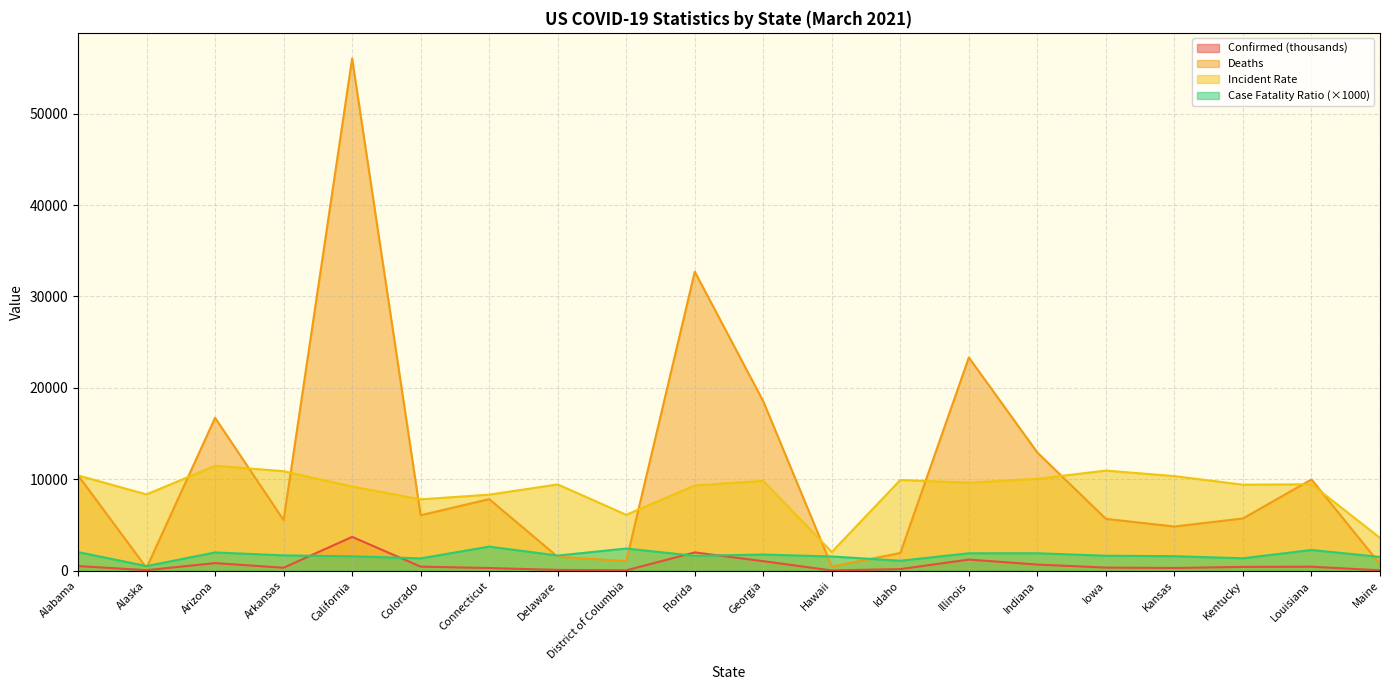

How many data points does each series have?

20